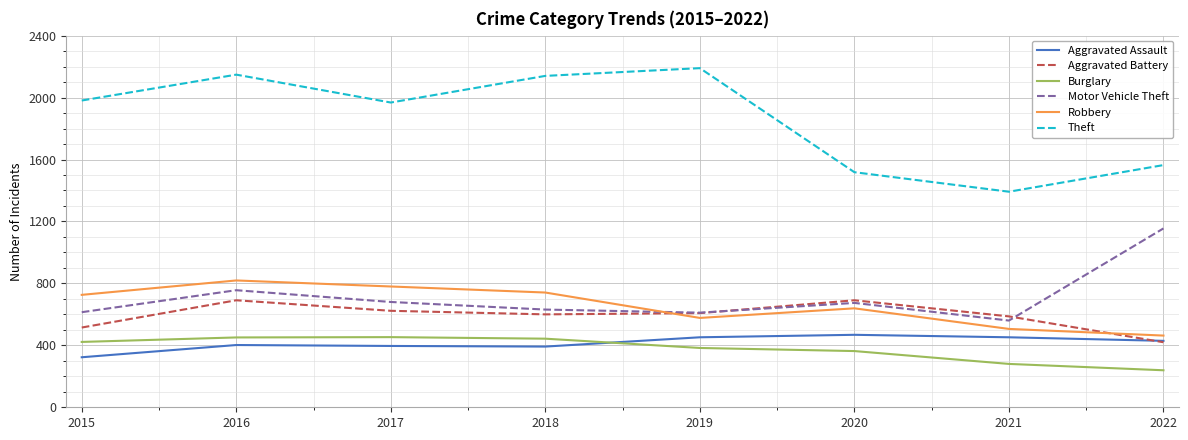

What is the difference between the Theft values at 2021 and 2018?

748